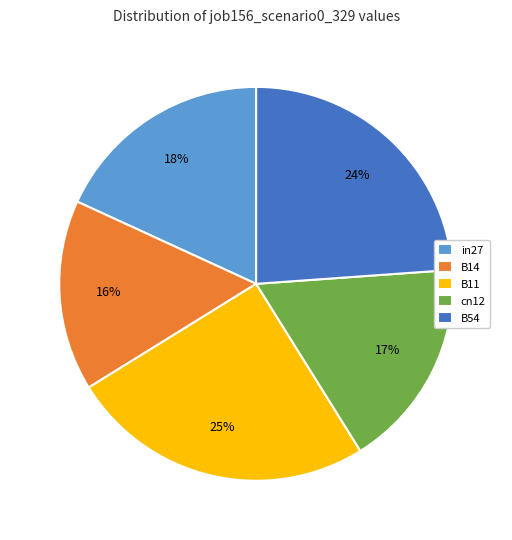

To the nearest percent, what is the difference between the in27 and cn12 slice percentages?

1%